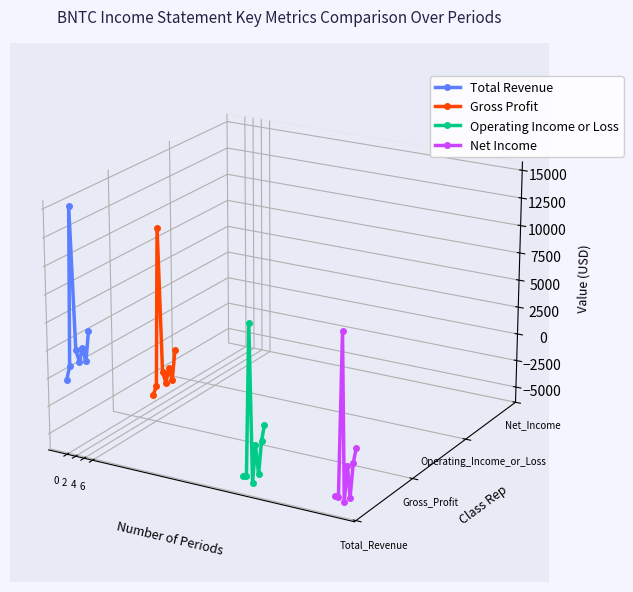

At which label is Net Income closest to 0?

4